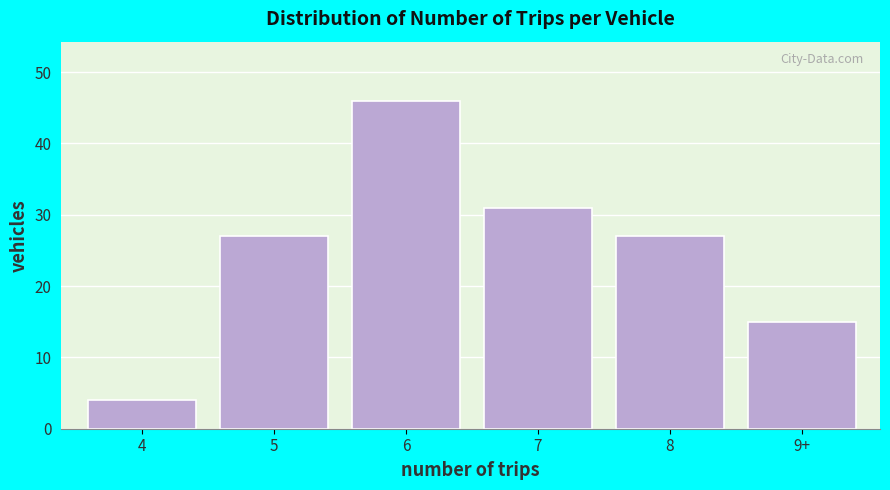

Reading left to right, what are all the values shown in this chart?

4=4	5=27	6=46	7=31	8=27	9+=15